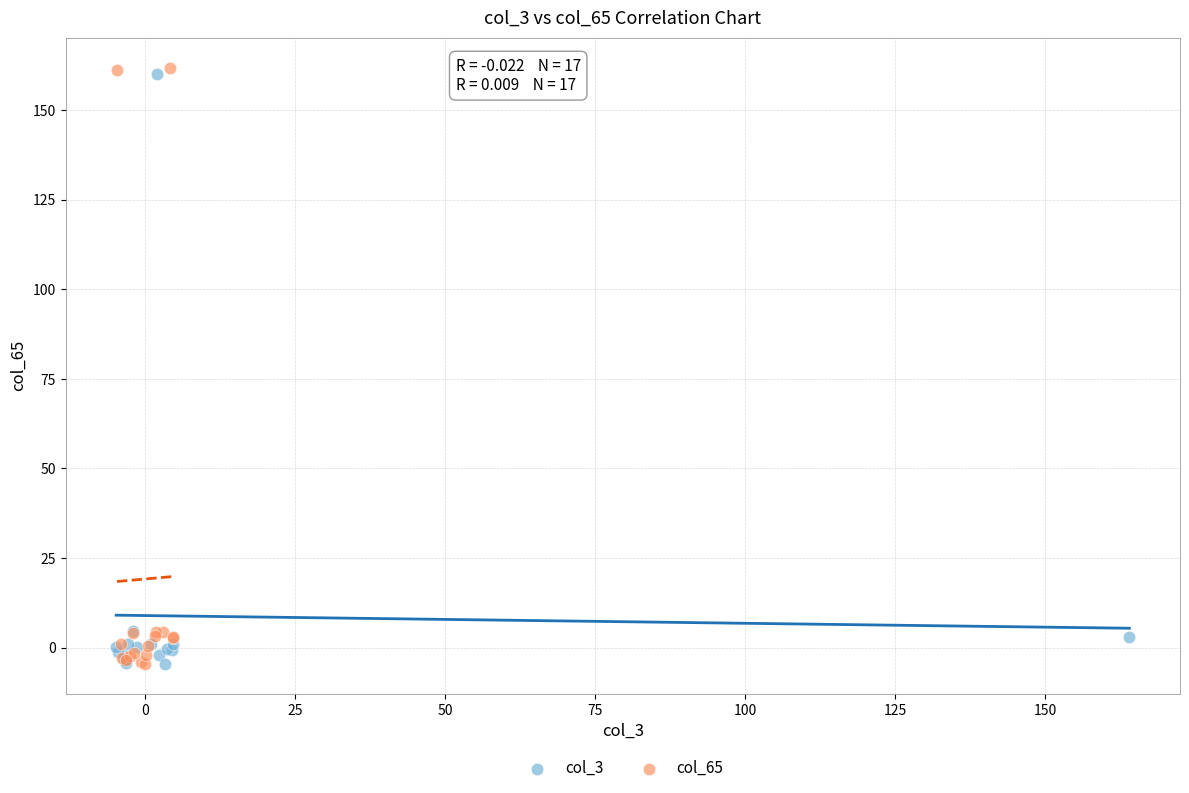

Which series has the largest Y range (max minus min)?

col_65